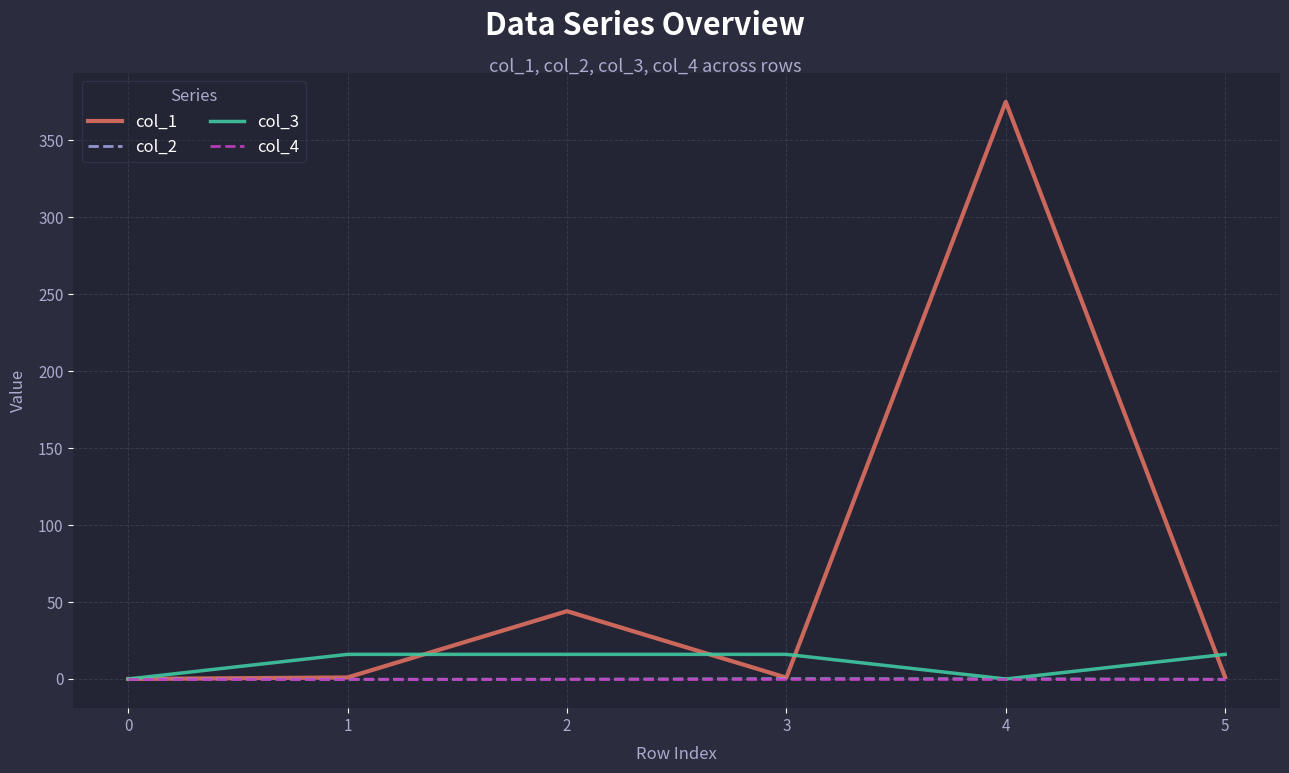

Which series has the largest total across all categories?

col_1